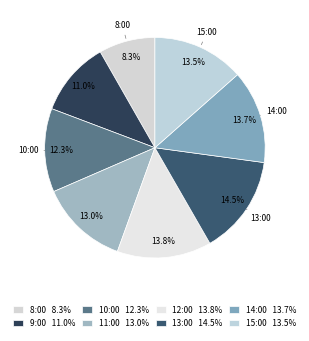

To the nearest percent, what is the combined percentage of 13:00 and 15:00?

28%